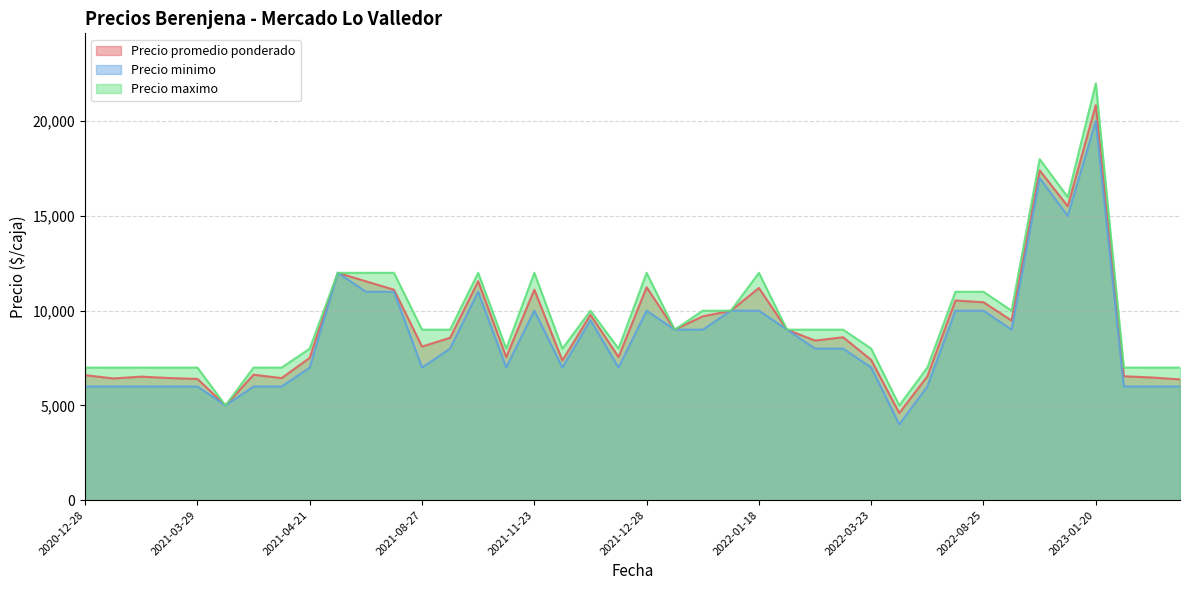

True or false: Precio minimo and Precio promedio ponderado cross at least once.

False